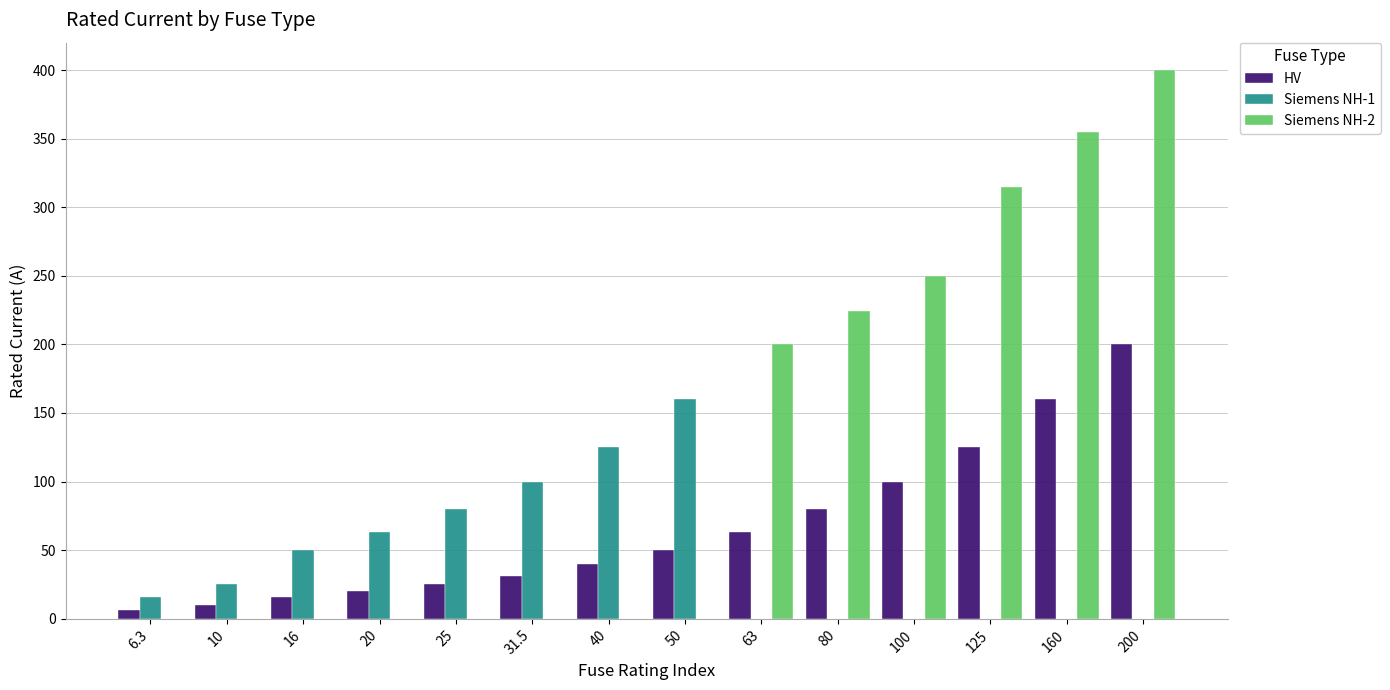

Which series has the largest total across all categories?

Siemens NH-2